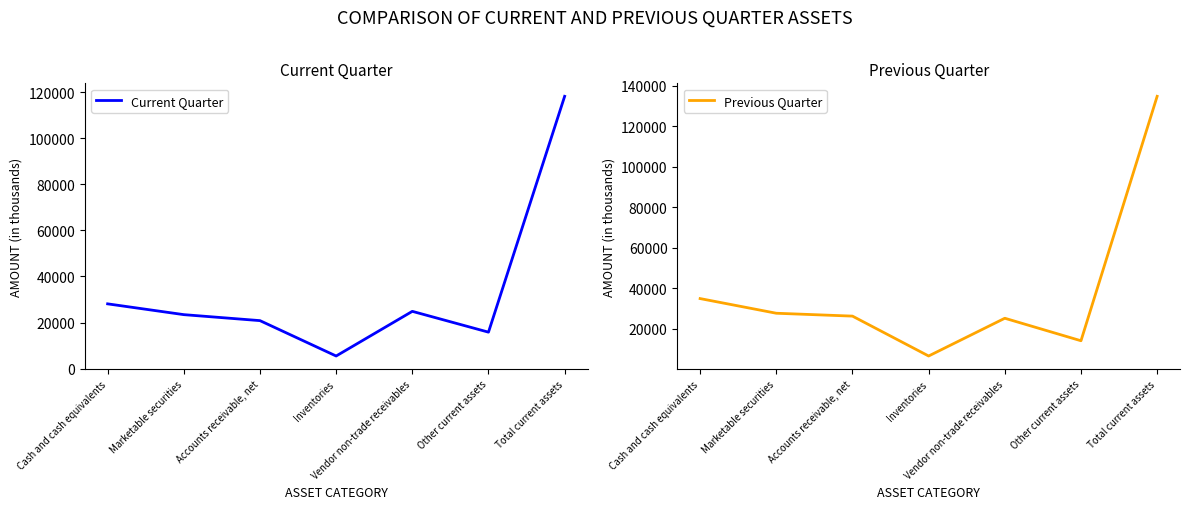

What are all the series names shown in the legend?

Current Quarter, Previous Quarter